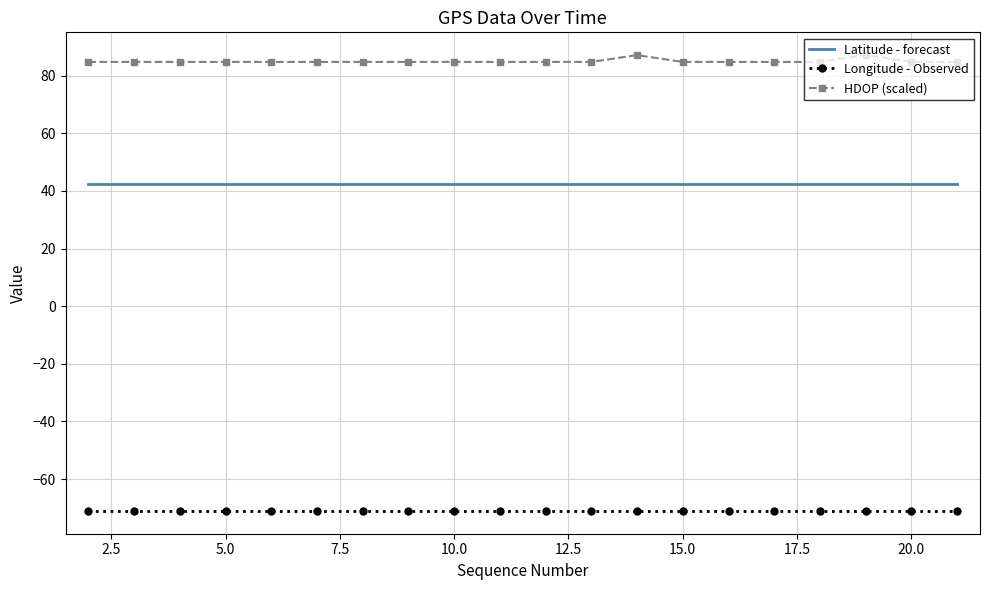

List the series in order of their peak value, lowest first.

Longitude - Observed, Latitude - forecast, HDOP (scaled)